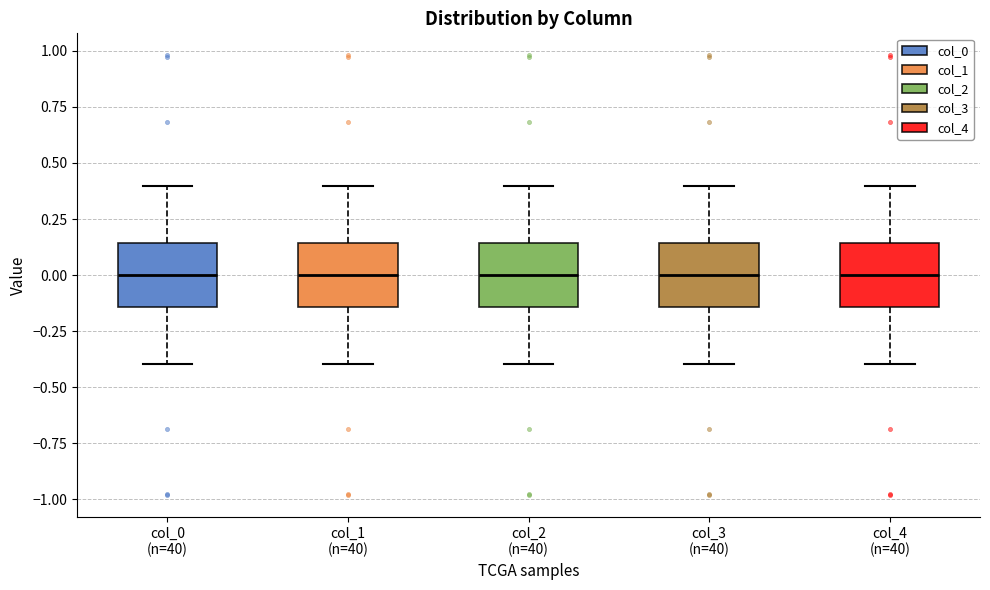

Where is the lower edge of the box for col_3 (n=40) on the y-axis? The values are not printed on the chart, so give them approximately, as read against the axis.

-0.15